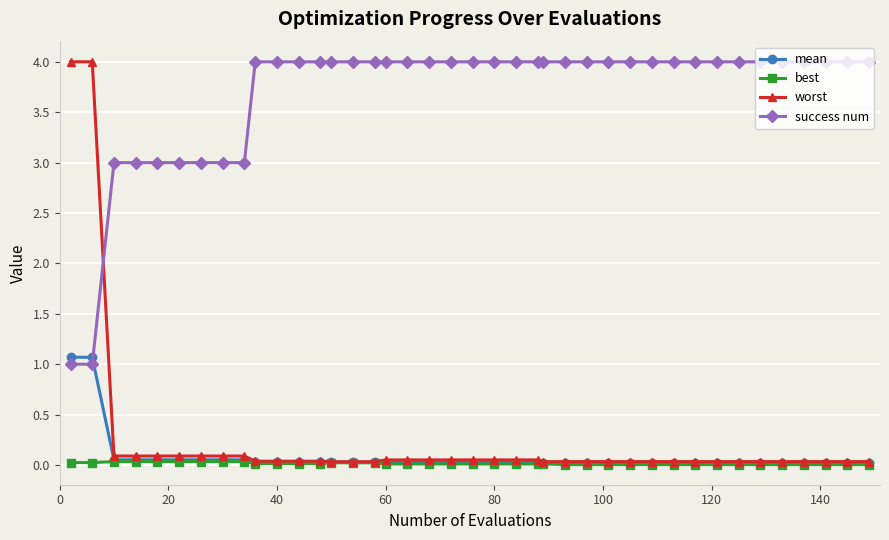

Which series has the largest range (max minus min)?

worst